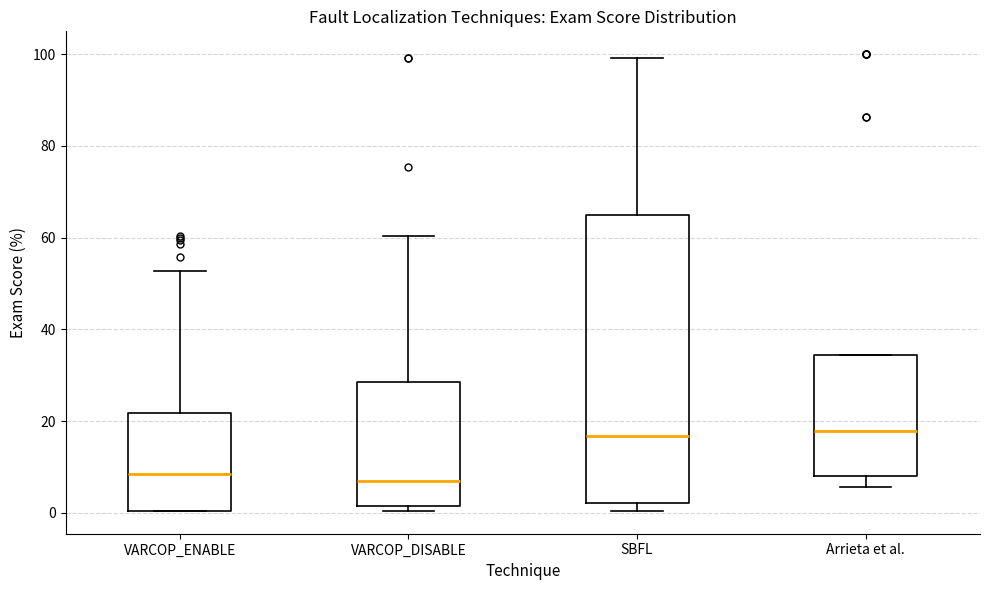

Which box is the tallest, from its lower edge to its upper edge?

SBFL